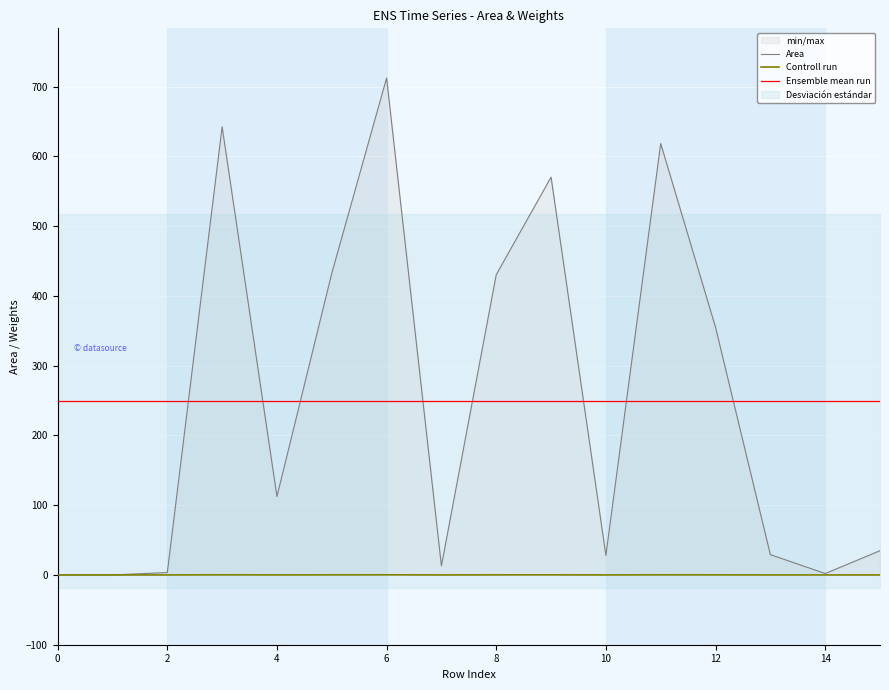

What is the highest value of the Area series?

712.2